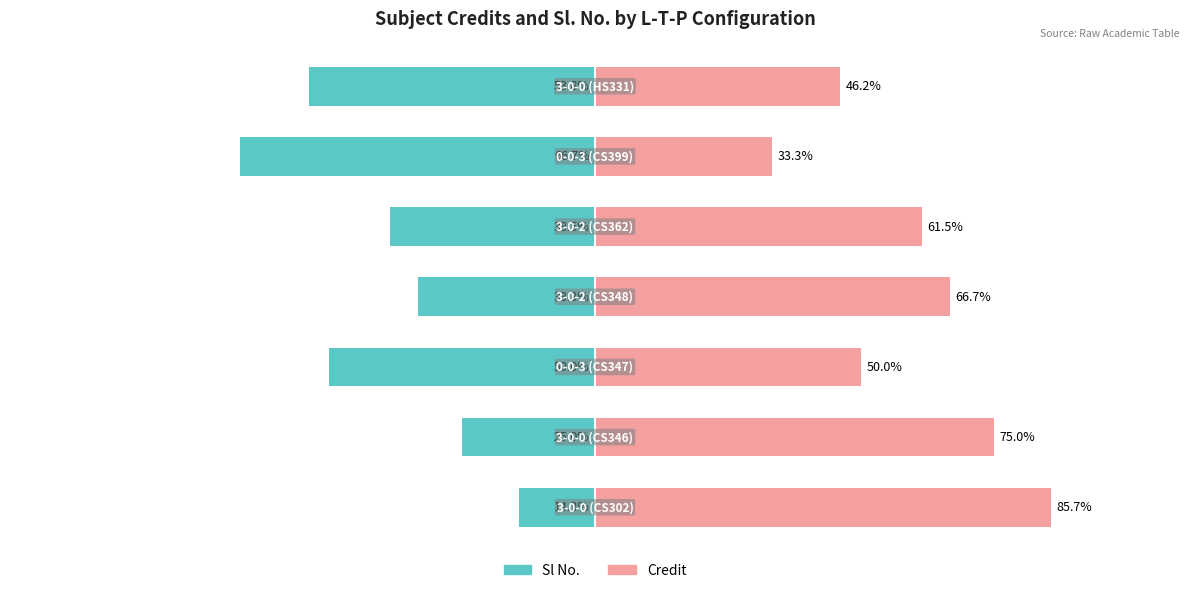

Reading right to left, transcribe all the data shown in this chart.

Sl No.: 6=-53.8	5=-66.7	4=-38.5	3=-33.3	2=-50.0	1=-25.0	0=-14.3
Credit: 6=46.2	5=33.3	4=61.5	3=66.7	2=50.0	1=75.0	0=85.7